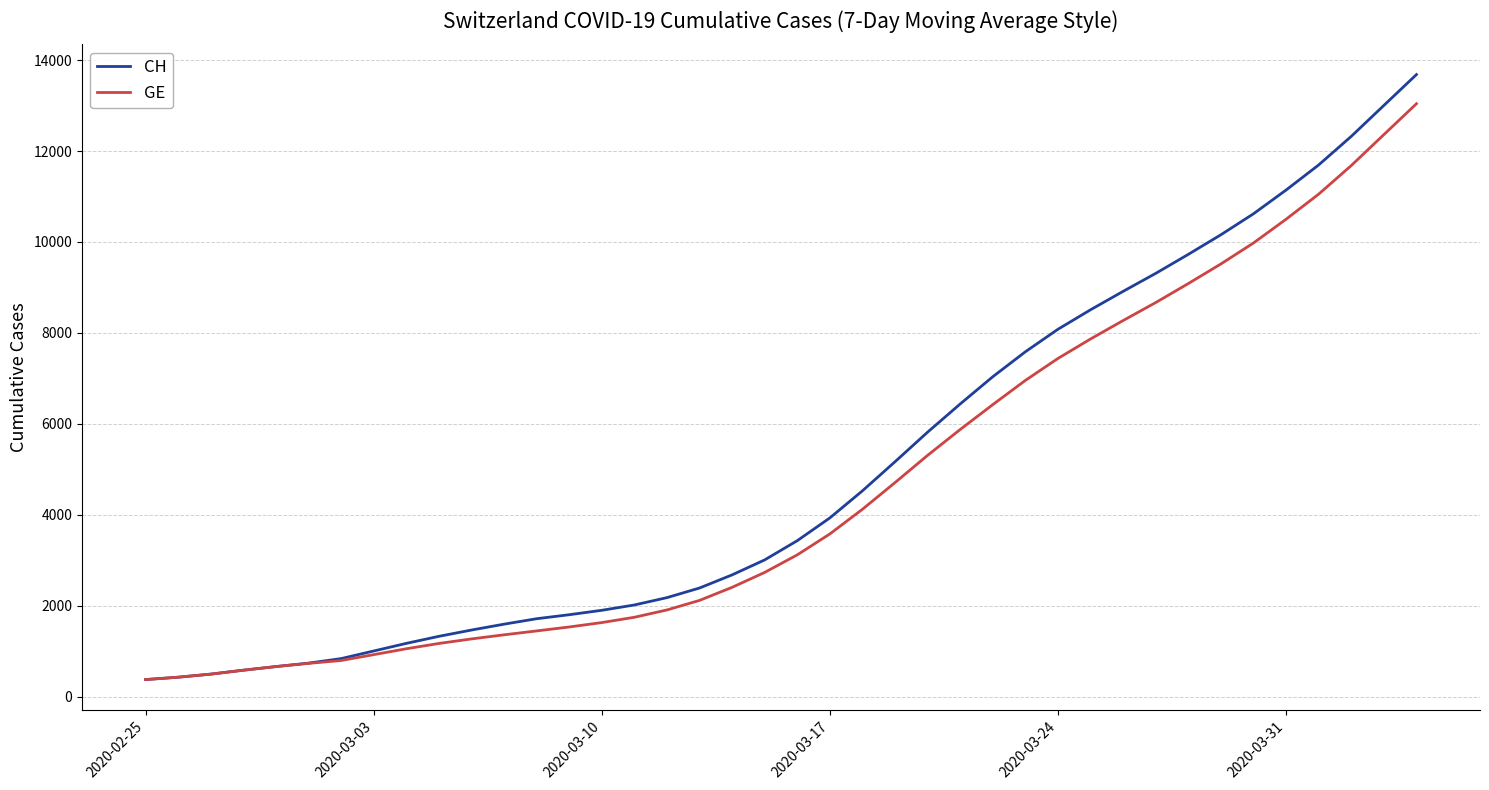

What is the highest value of the CH series?

13681.7